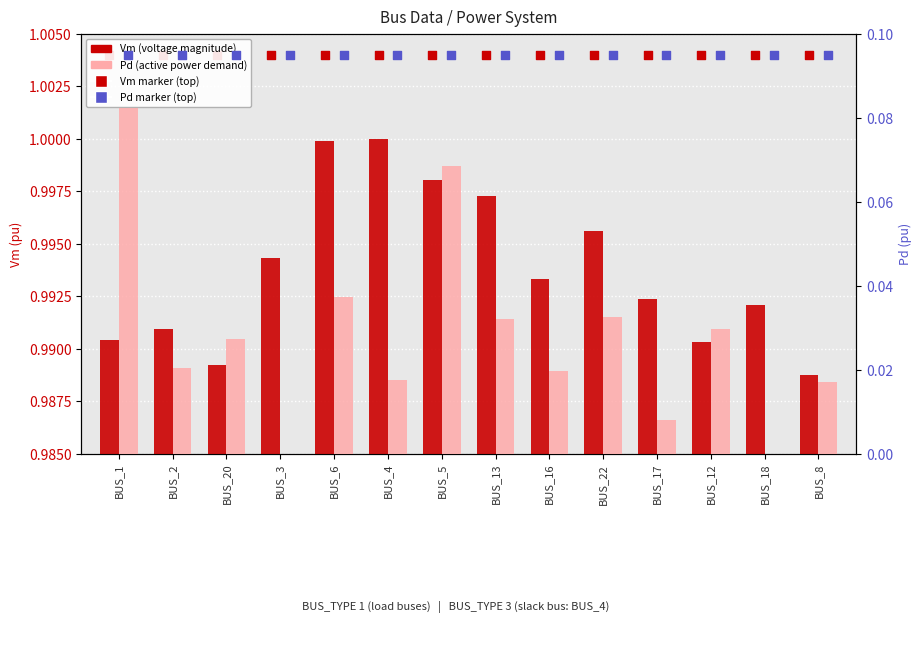

At how many categories does at least one series exceed 0?

14